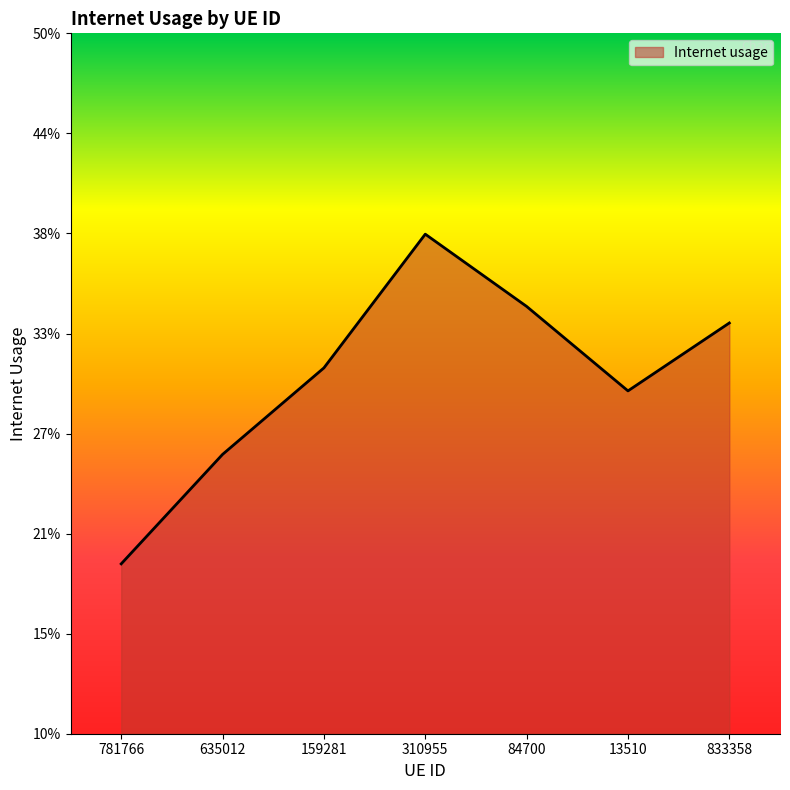

Reading left to right, what are all the values shown in this chart?

781766=0.2	635012=0.3	159281=0.3	310955=0.4	84700=0.3	13510=0.3	833358=0.3